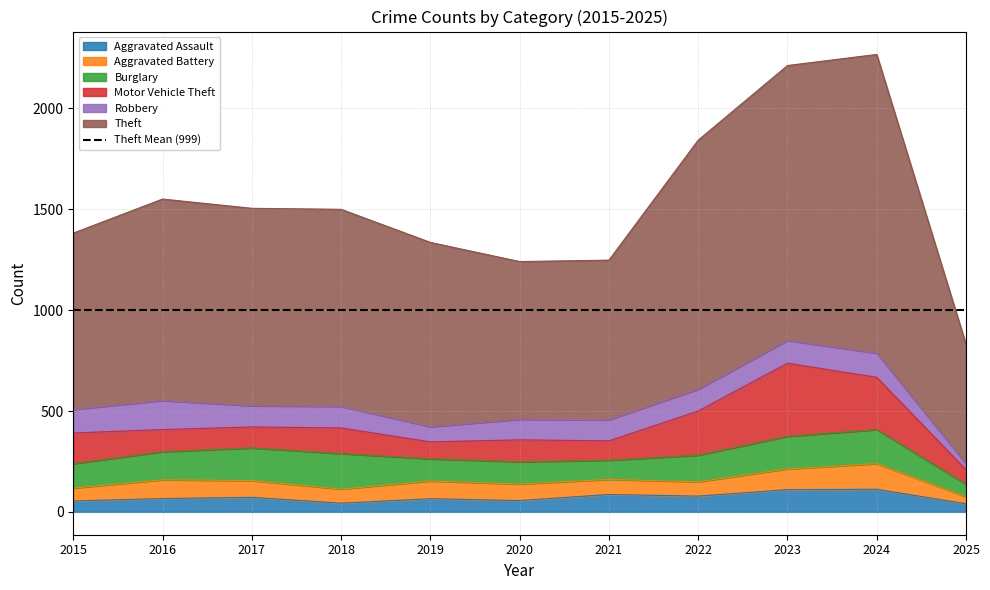

Is the value of Robbery at 2022 greater than the value of Aggravated Assault at 2021?

Yes